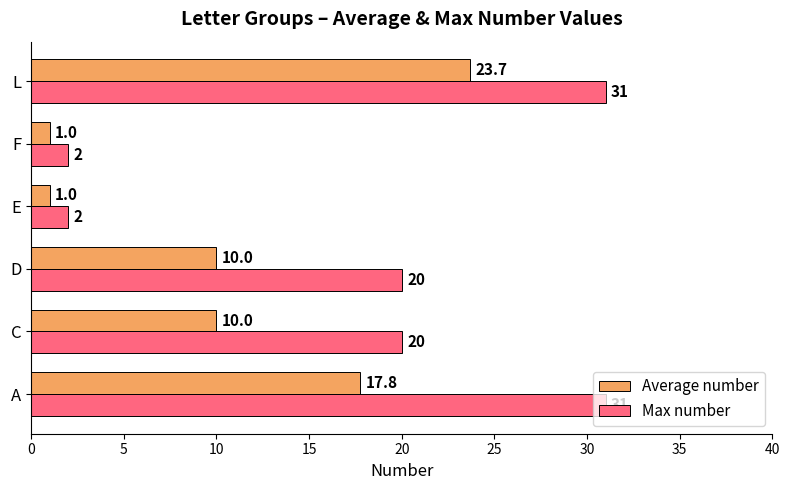

What is the difference between the second highest and second lowest values in the Max number series?

29.0